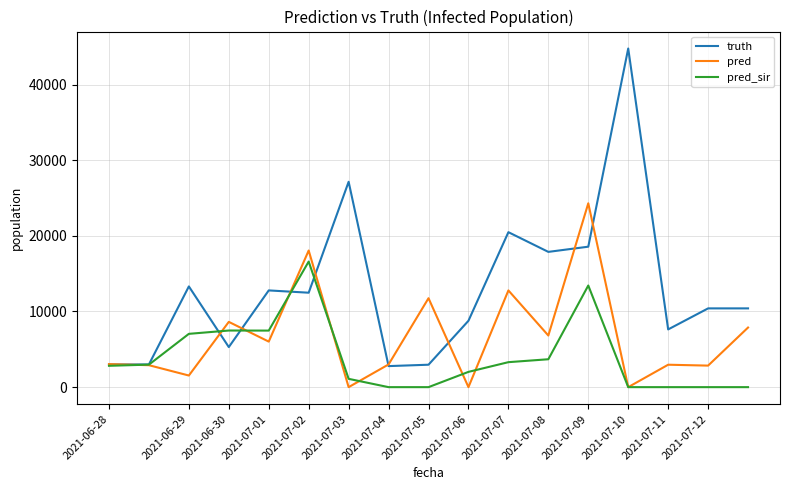

Rank the series by their average value, from highest to lowest.

truth, pred, pred_sir